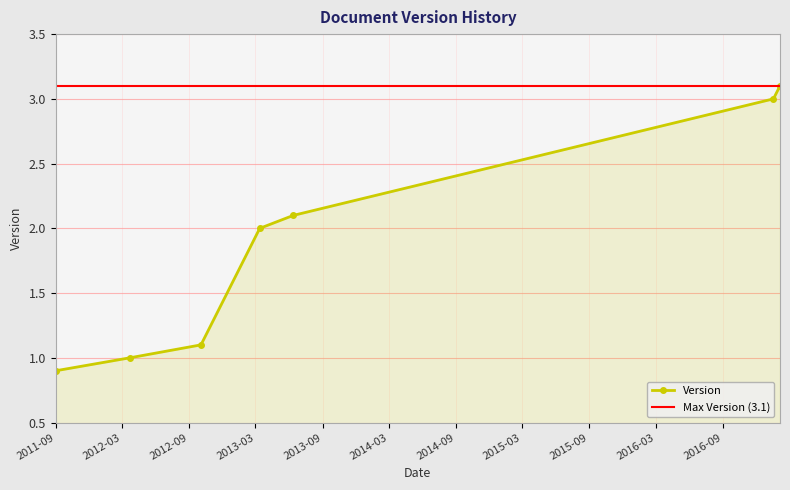

True or false: the data shows 1.6 at 2012-03-22.

False